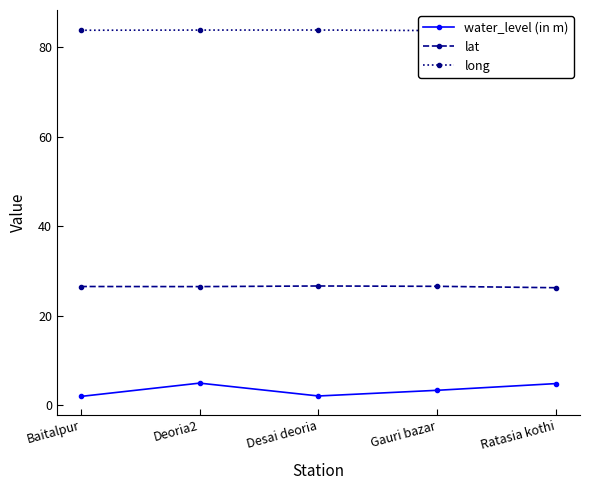

Rank the series by their maximum value, from lowest to highest.

water_level (in m), lat, long